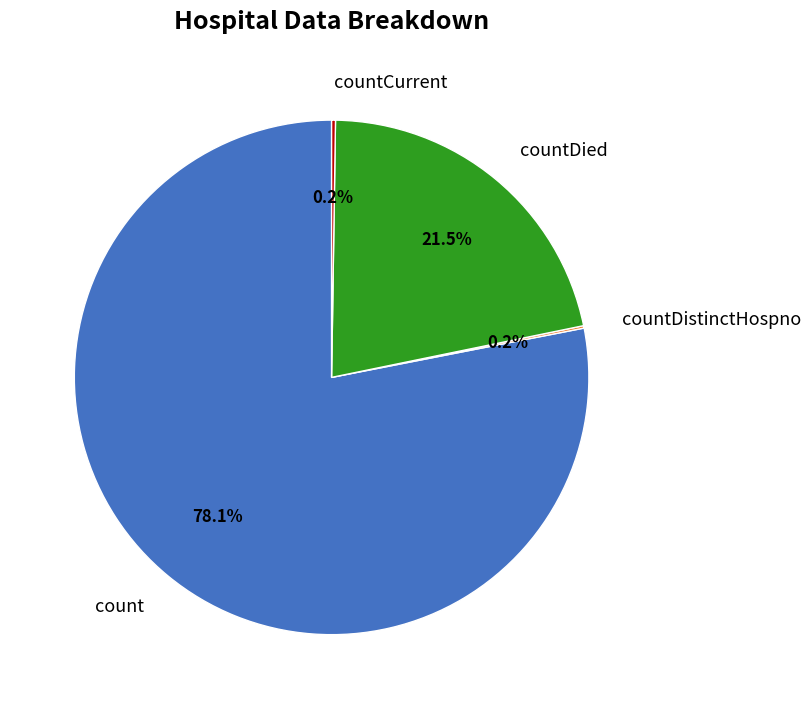

Which category has the biggest portion of the pie?

count